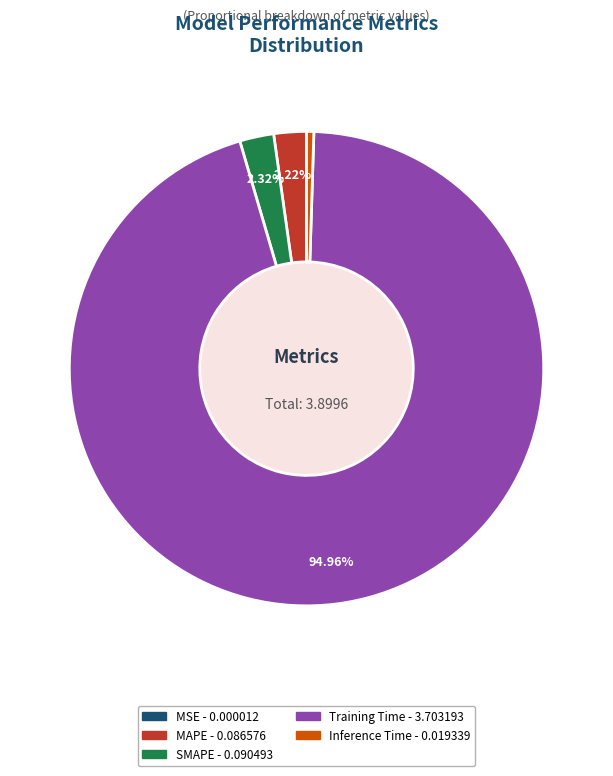

Which category has the biggest portion of the pie?

Training Time